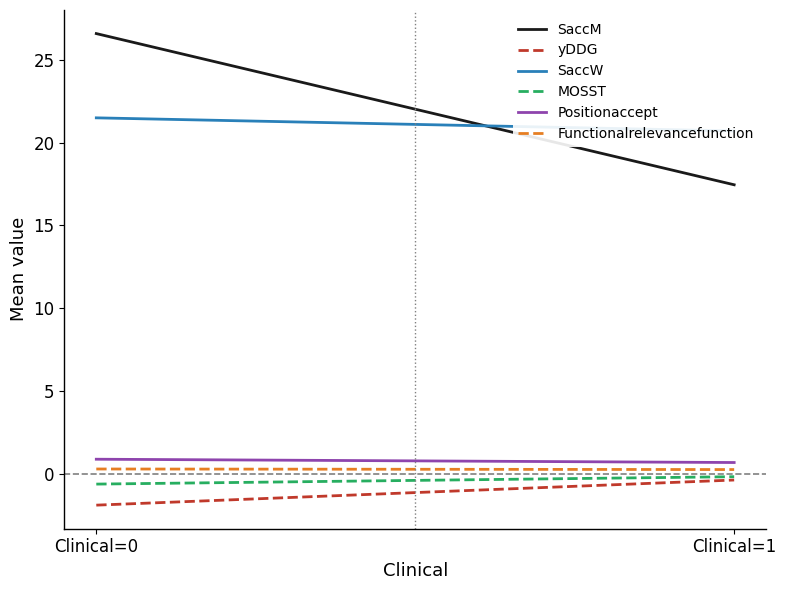

Which series changed the most between Clinical=0 and Clinical=1?

SaccM